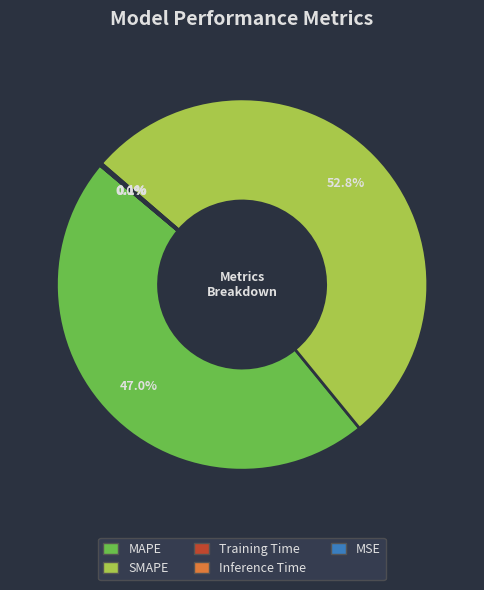

Approximately how many times larger is the value at MAPE compared to SMAPE?

0.9